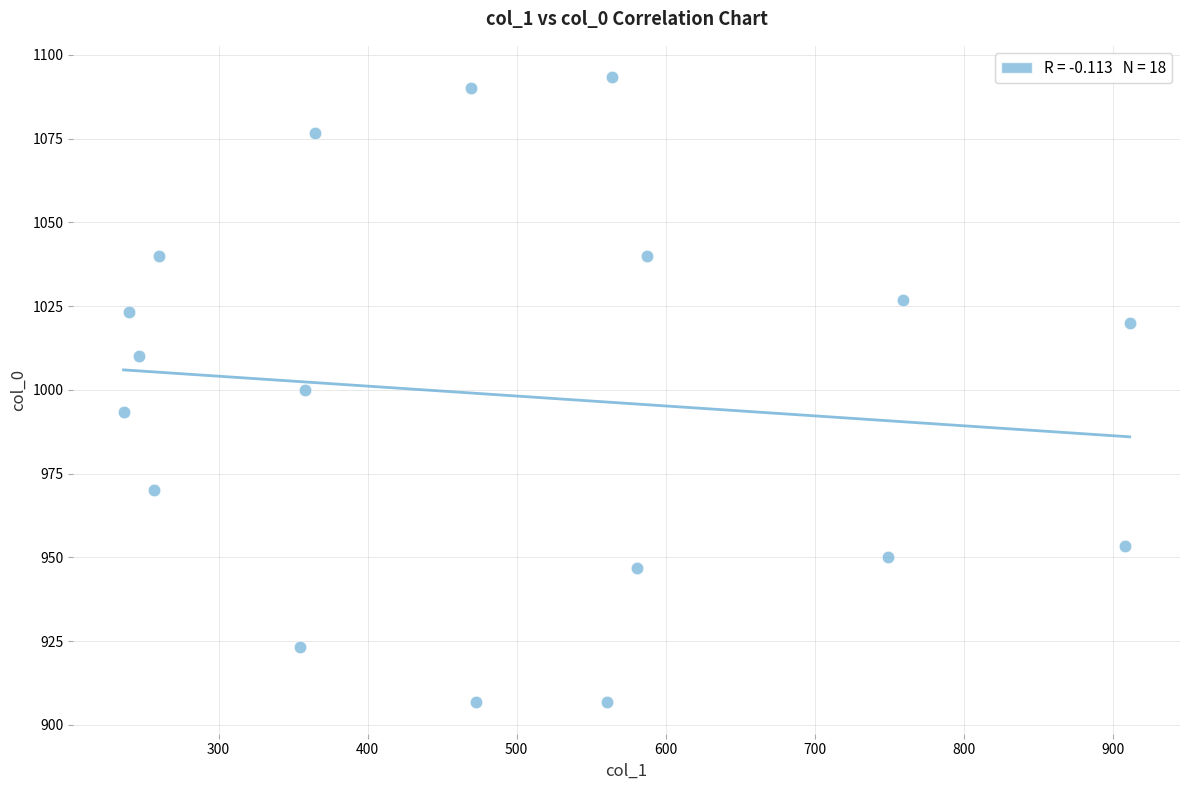

What is the range of X values (max minus min)?

675.0